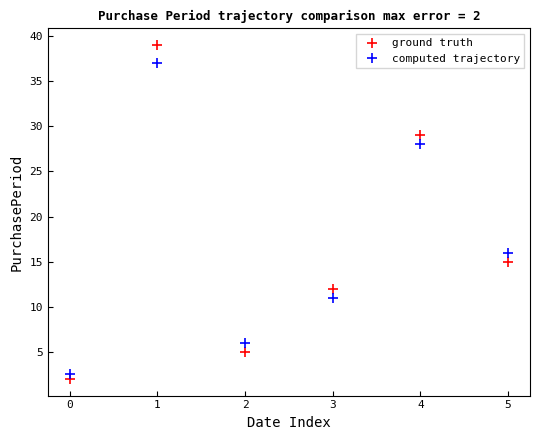

What is the spread (max minus min) of values at 5?

1.0